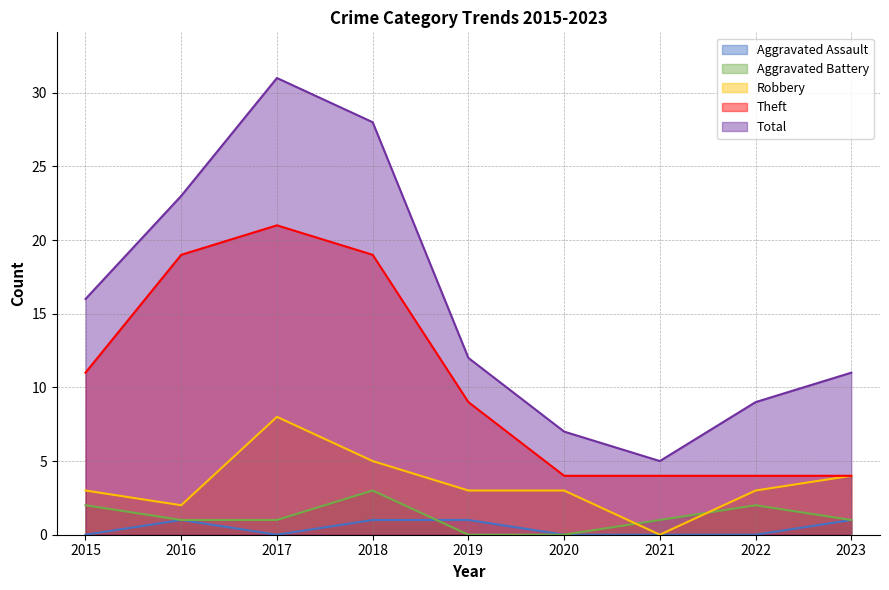

What is the value of the Total point at the 1st from the left?

16